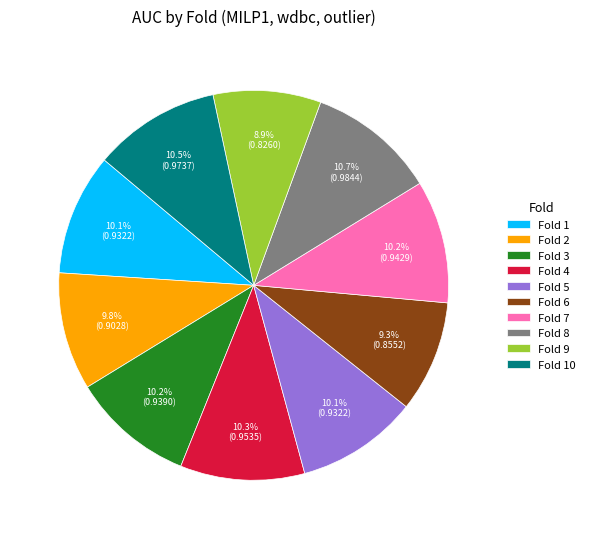

What percentage is the Fold 3 slice, to the nearest percent?

10%